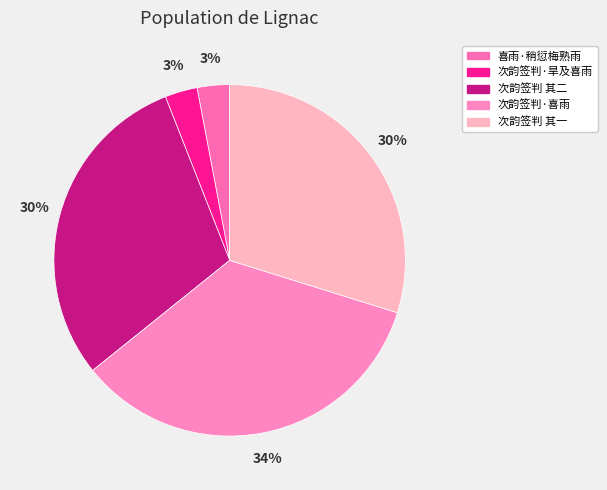

Count the number of slices in the pie.

5